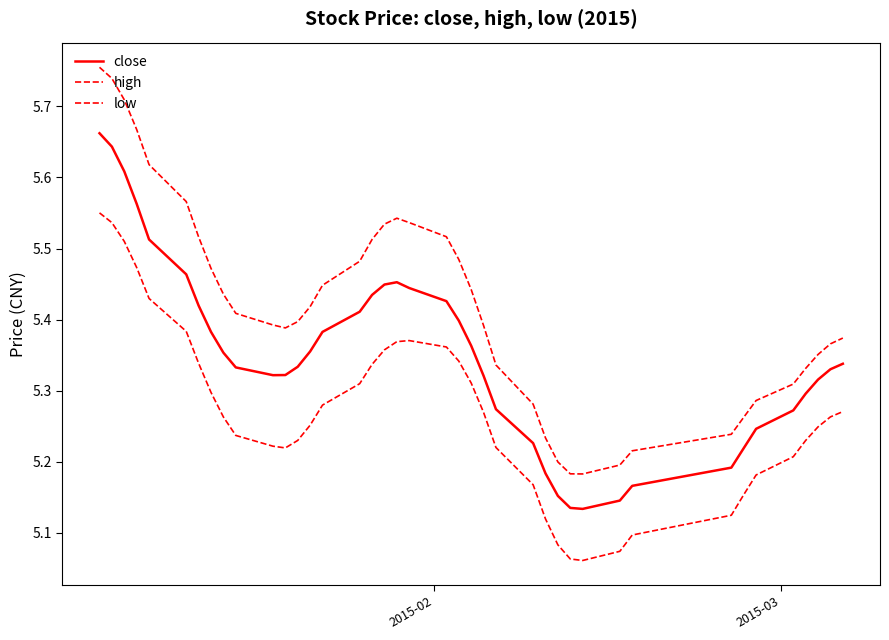

Does the chart have visible grid lines?

No